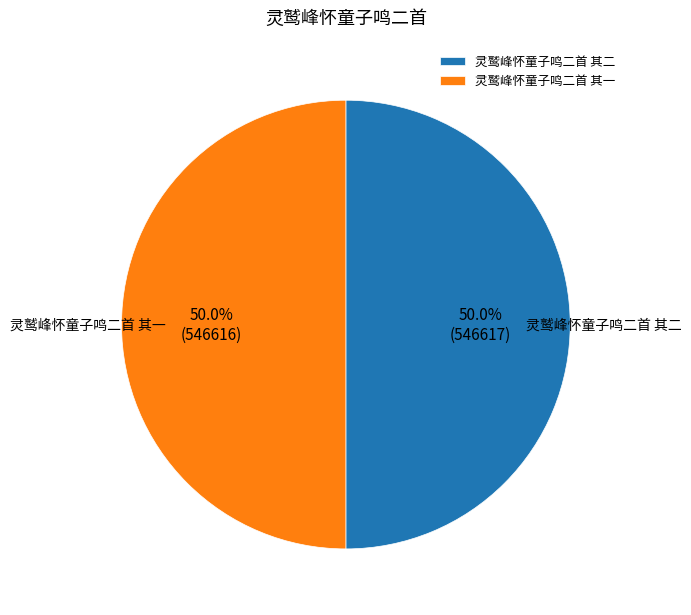

How many segments does this pie chart have?

2